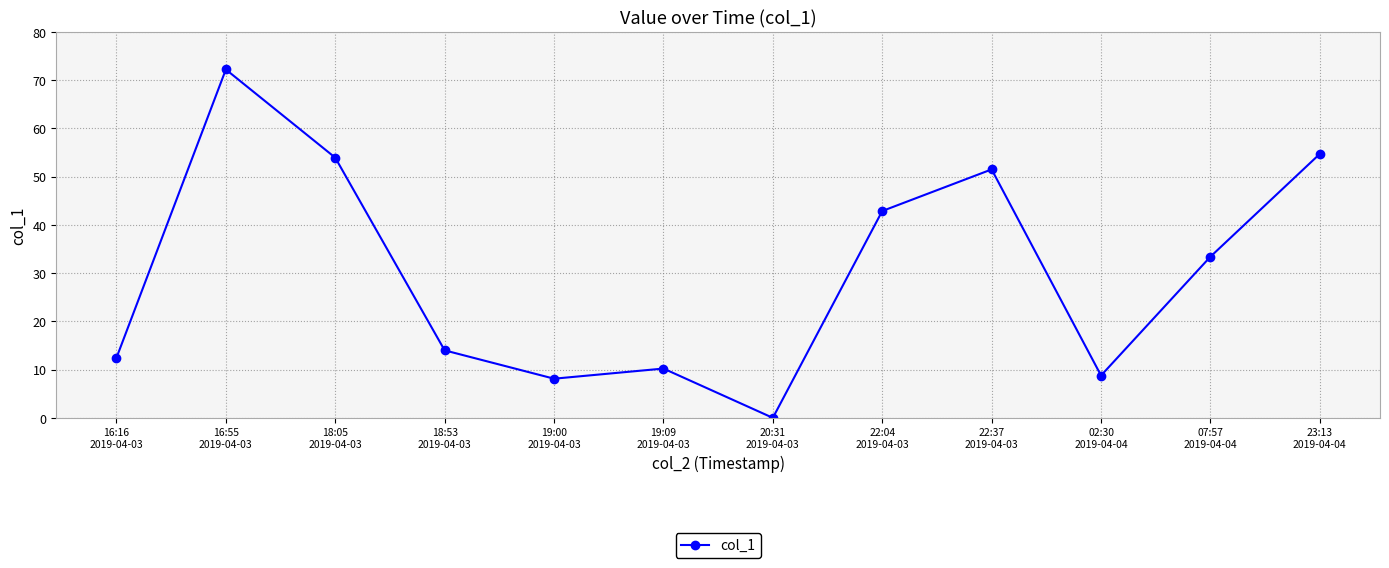

What is the difference between the maximum and minimum values?

72.2